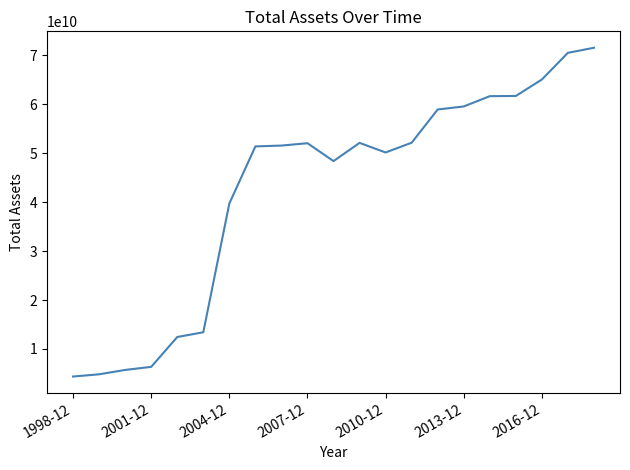

What is the greatest value displayed?

71571000000